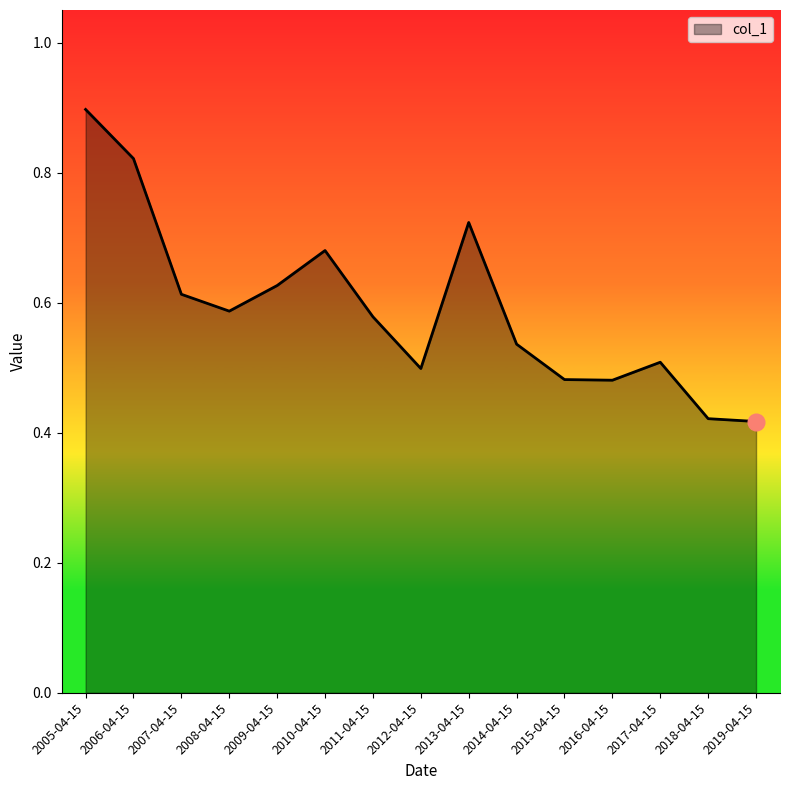

True or false: the data shows 0.2 at 2016-04-15.

False